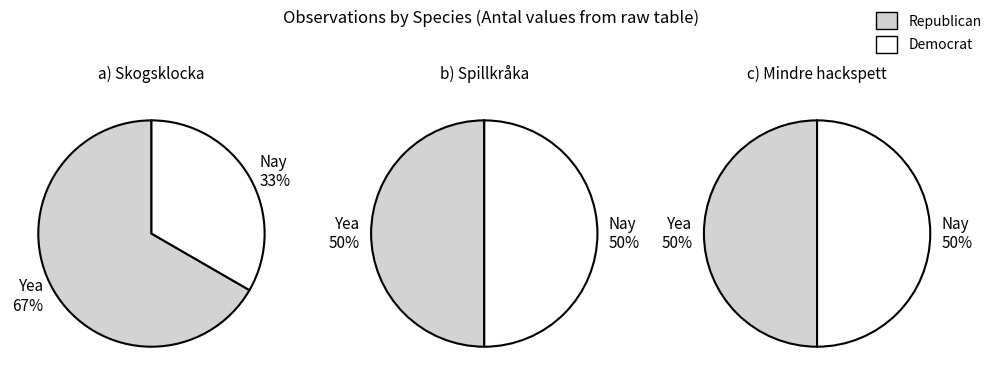

What is the change in value from Skogsklocka to Mindre hackspett?

-3